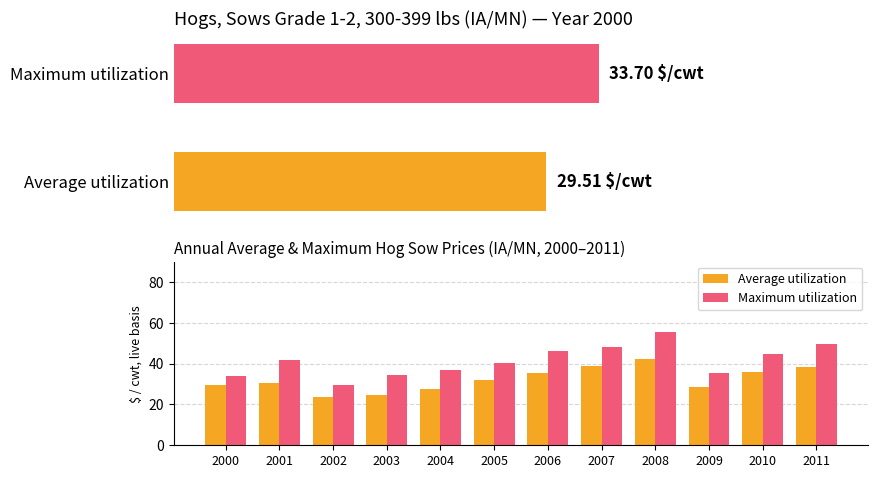

At 2008, list the series in order from smallest to largest.

Average utilization, Maximum utilization